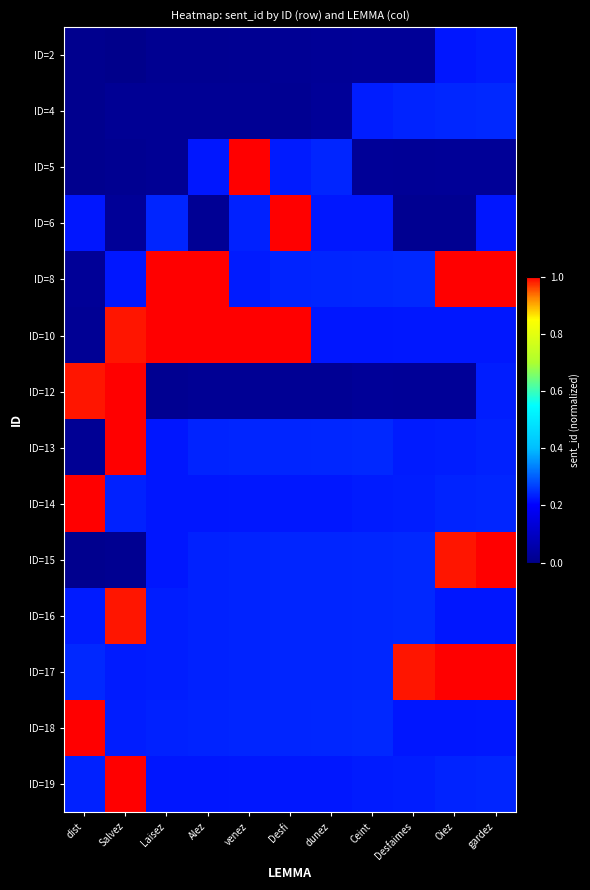

Count the number of data series in this chart.

14